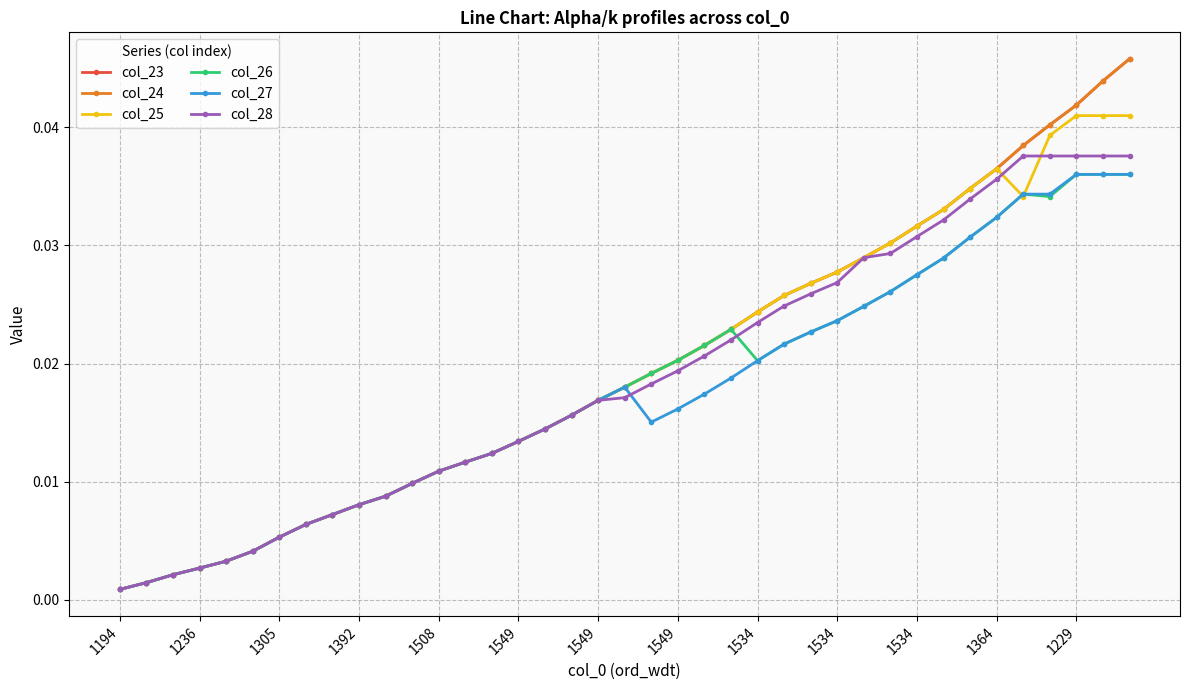

True or false: col_25 and col_23 cross at least once.

False